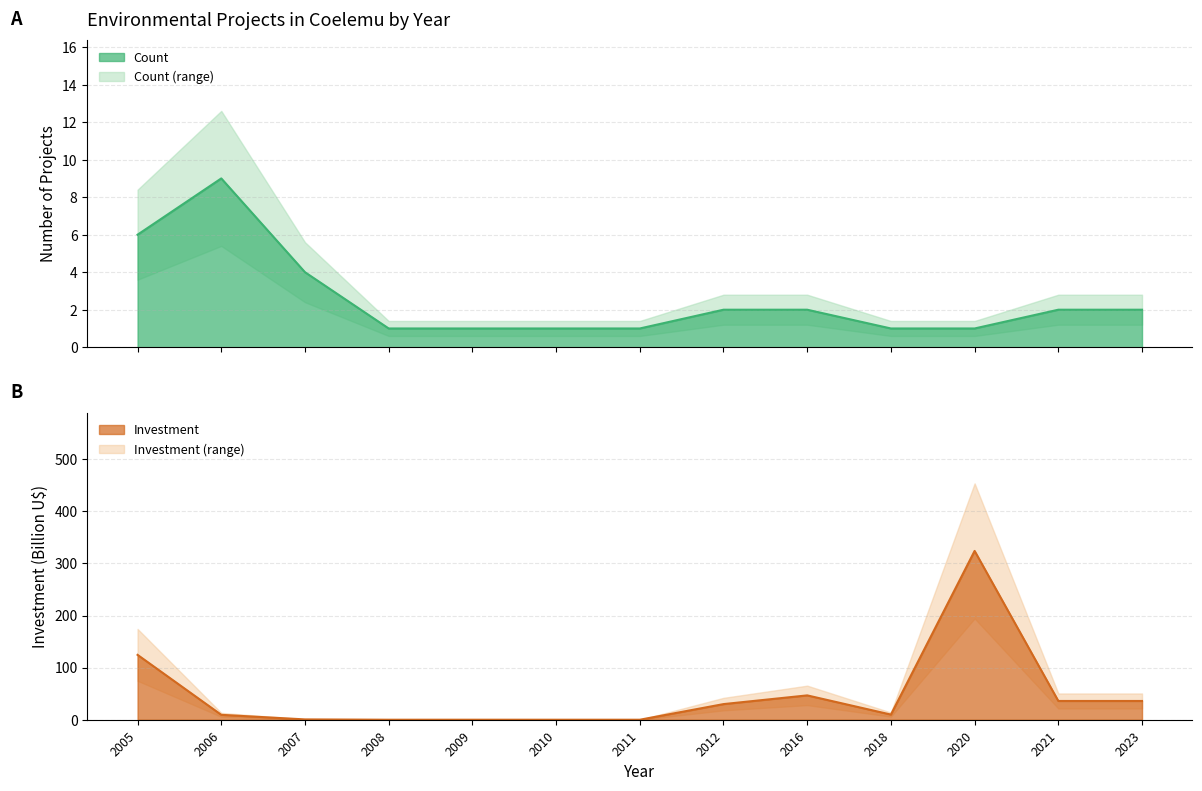

After their last crossing, which series has the higher values: Inversión(MMU$) or Count?

Inversión(MMU$)